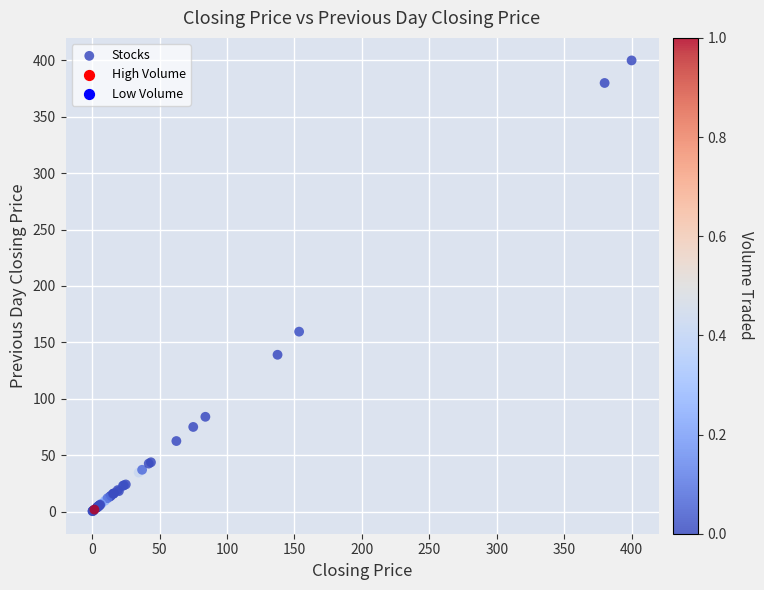

What Y value in the scatter plot is closest to 200?

159.5